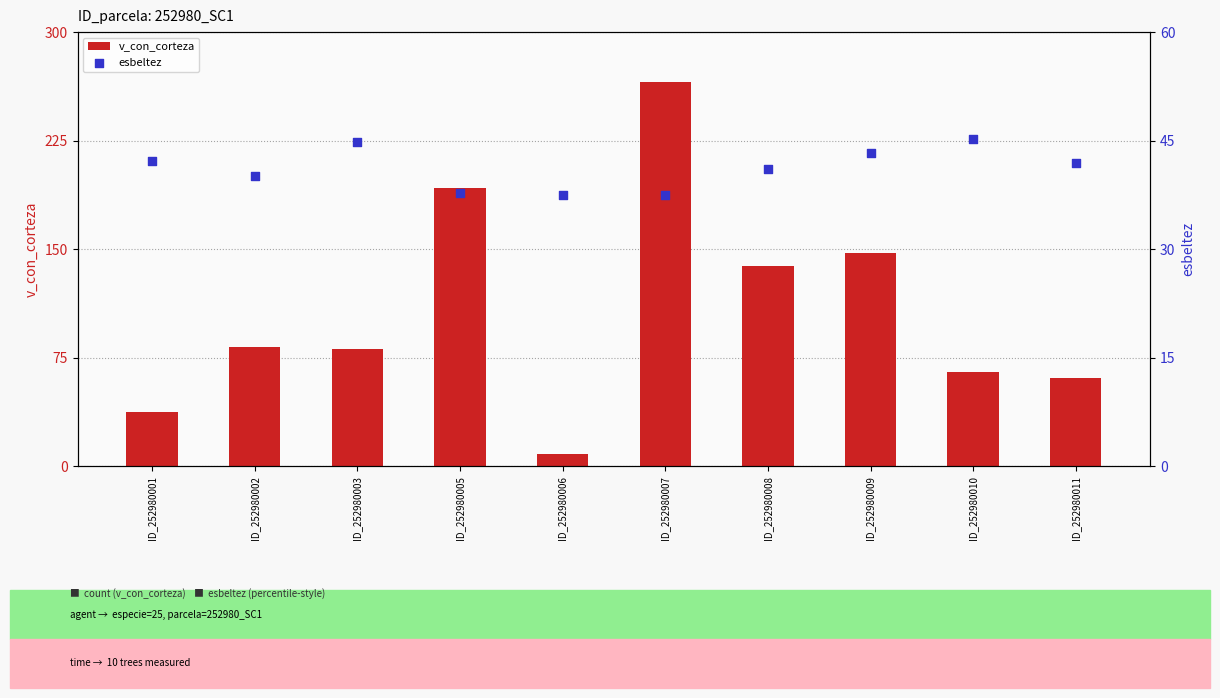

Is the value of esbeltez at ID_252980008 greater than the value of v_con_corteza at ID_252980011?

No